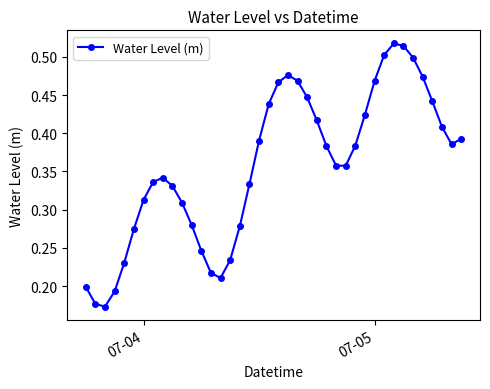

How many values are between 0 and 1?

40